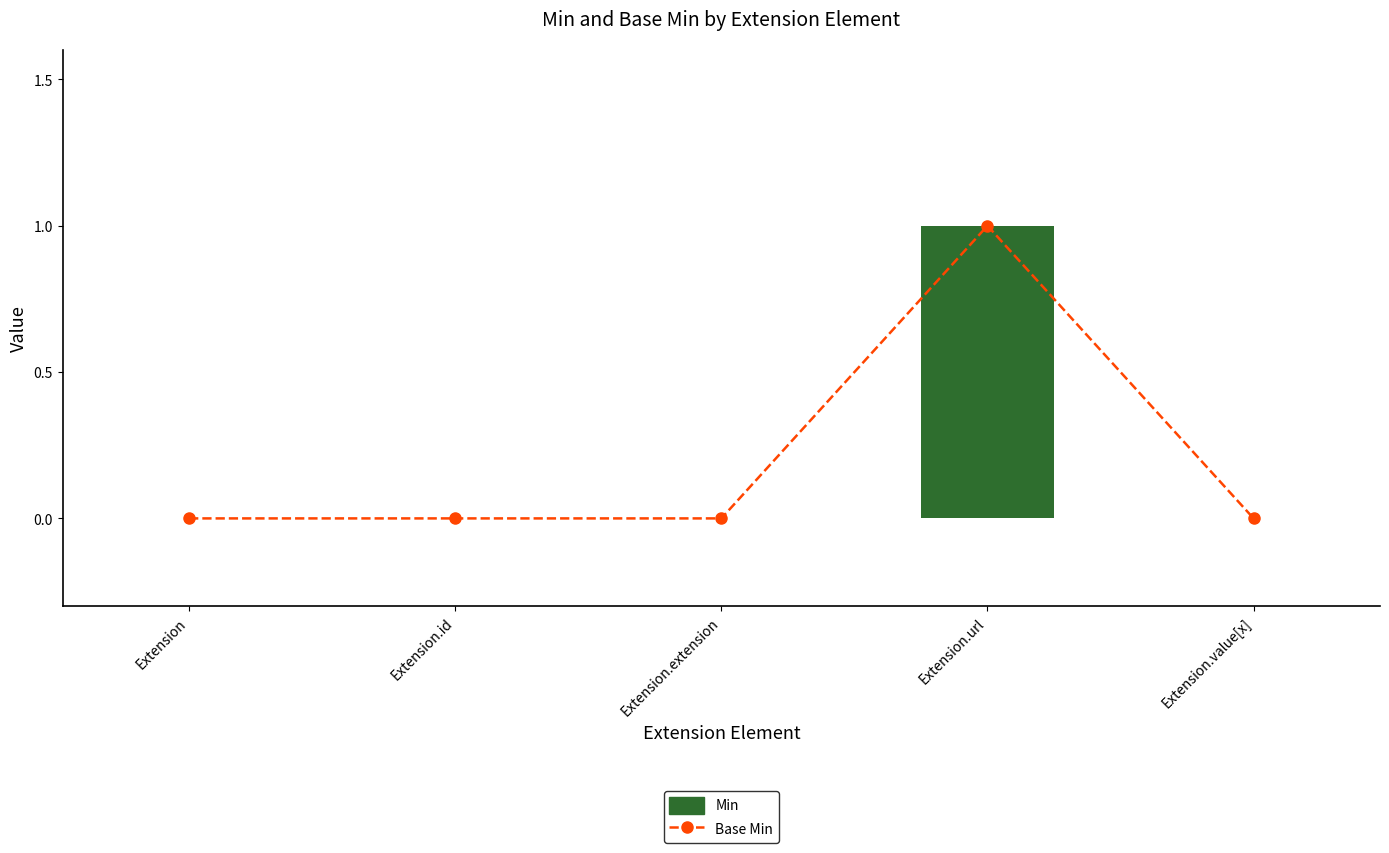

At which label is Min closest to 0?

Extension